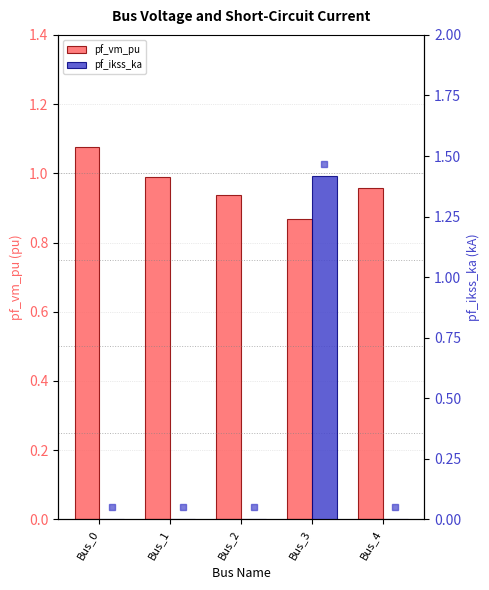

List the series in order of their overall mean, highest first.

pf_vm_pu, pf_ikss_ka